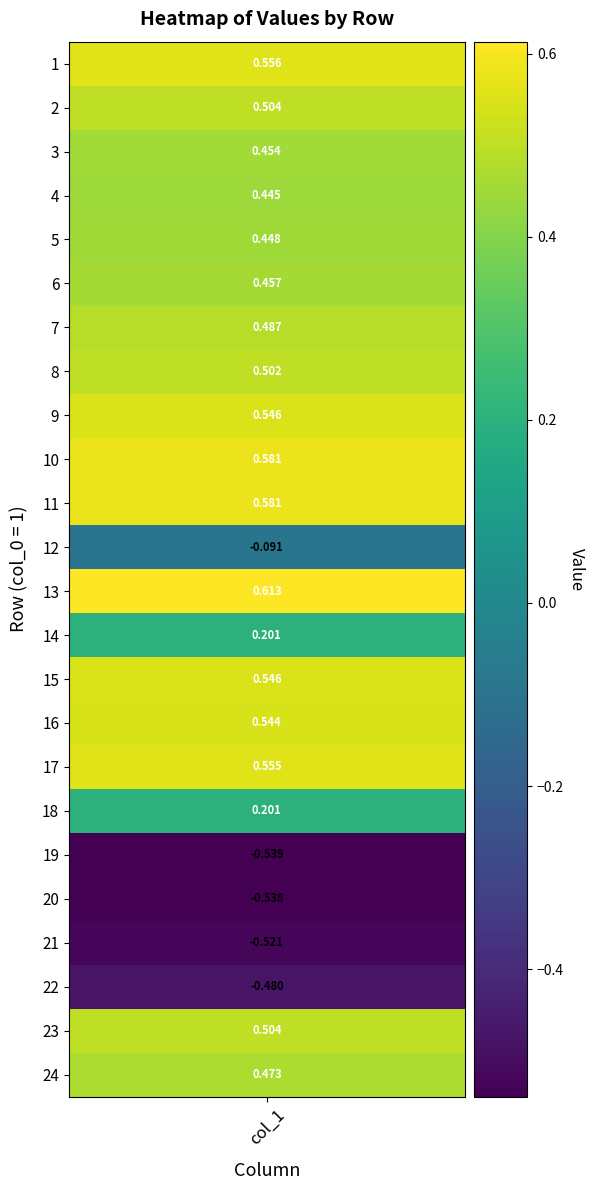

Reading left to right, transcribe all the data shown in this chart.

0=0.6	1=0.5	2=0.5	3=0.4	4=0.4	5=0.5	6=0.5	7=0.5	8=0.5	9=0.6	10=0.6	11=-0.1	12=0.6	13=0.2	14=0.5	15=0.5	16=0.6	17=0.2	18=-0.5	19=-0.5	20=-0.5	21=-0.5	22=0.5	23=0.5